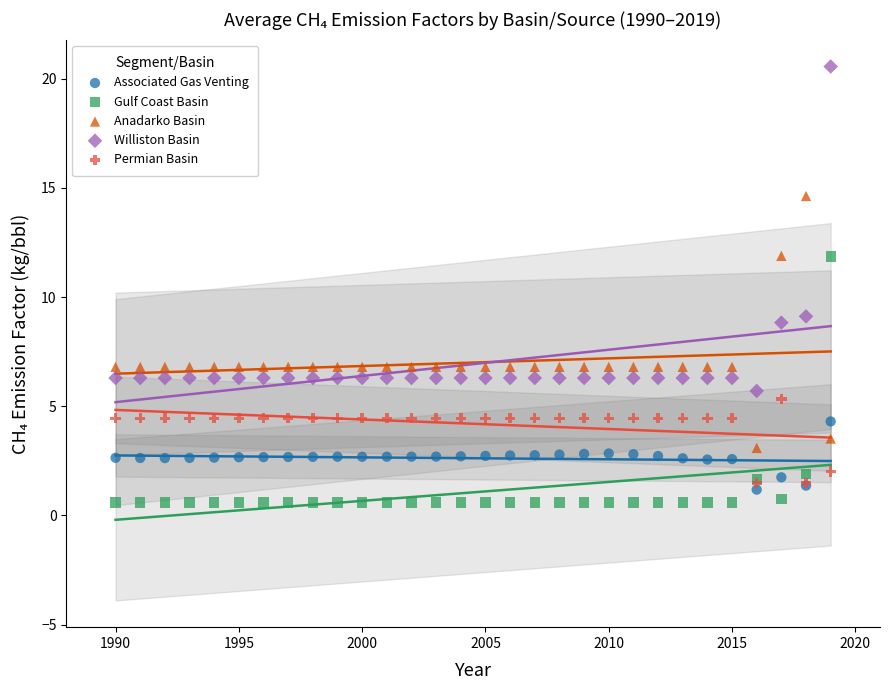

In the Anadarko Basin series, what Y value is closest to 8?

6.8